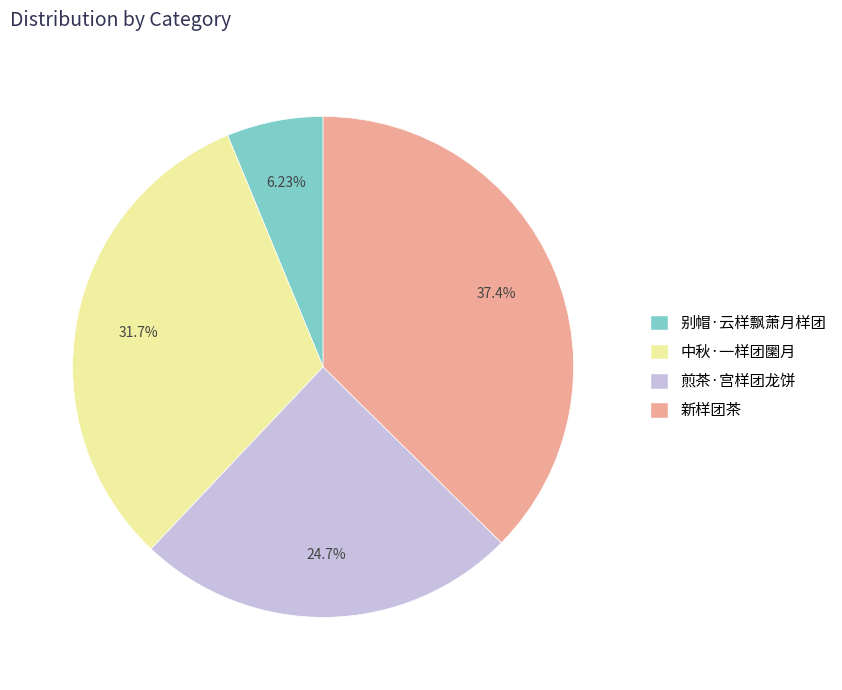

To the nearest percent, what is the difference between the 别帽·云样飘萧月样团 and 煎茶·宫样团龙饼 slice percentages?

18%